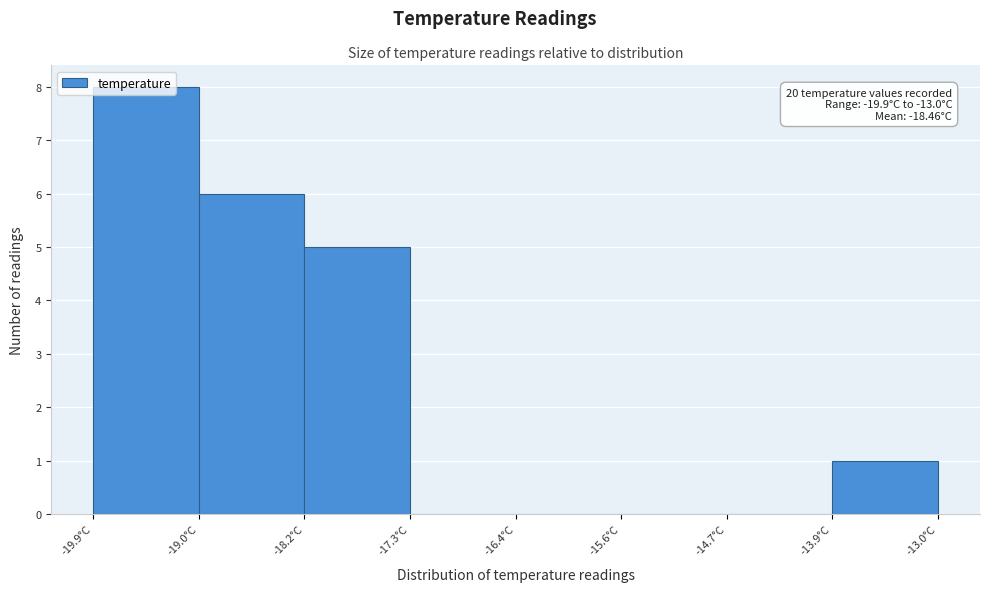

Over which range of the x-axis is the bar tallest?

-19.9 to -19.0